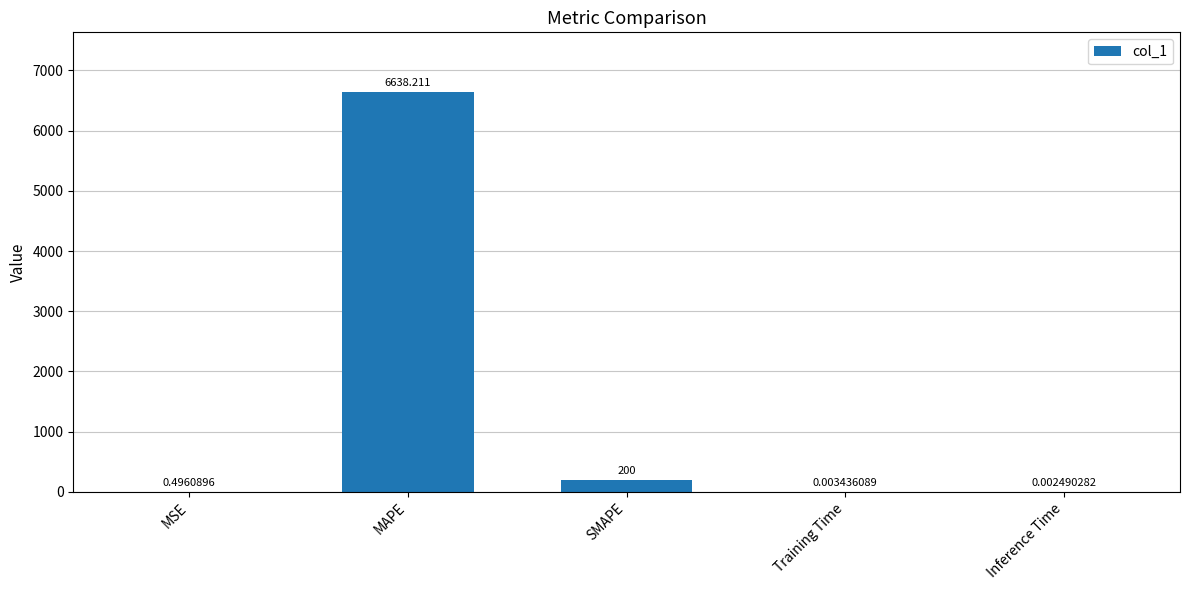

Between MAPE and SMAPE, which is larger?

MAPE